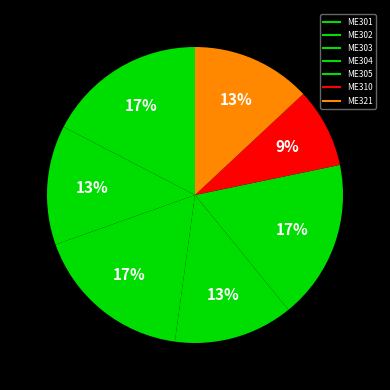

Combined, what portion of the pie is ME310 and ME321?

21.7%